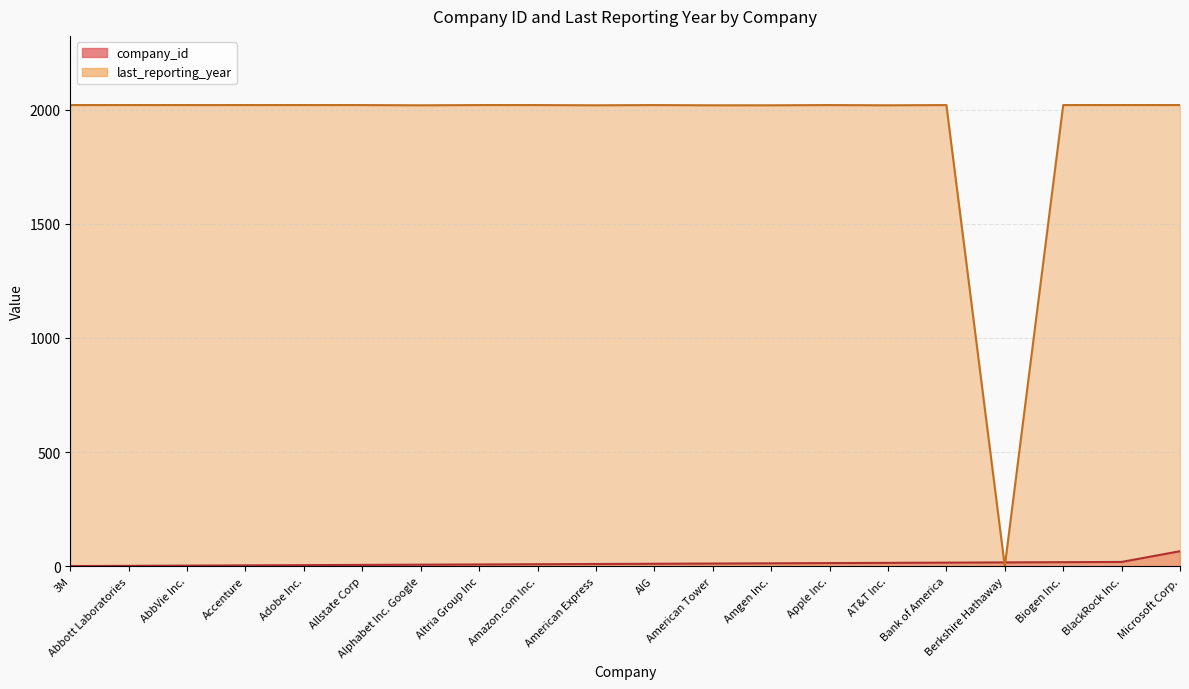

Reading right to left, list all the values displayed in this chart.

company_id: 66	19	18	17	16	15	14	13	12	11	10	9	8	7	6	5	4	3	2	1
last_reporting_year: 2020	2020	2020	0	2020	2019	2020	2019	2019	2020	2019	2020	2020	2019	2020	2020	2020	2020	2020	2020